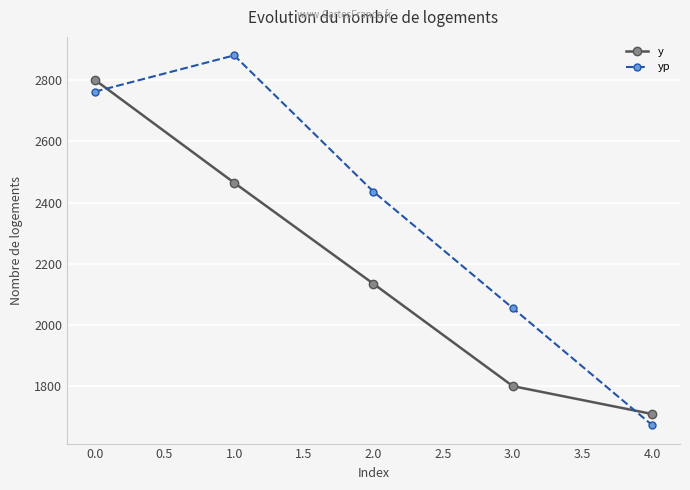

What is the label of the 5th point from the right?

0.0